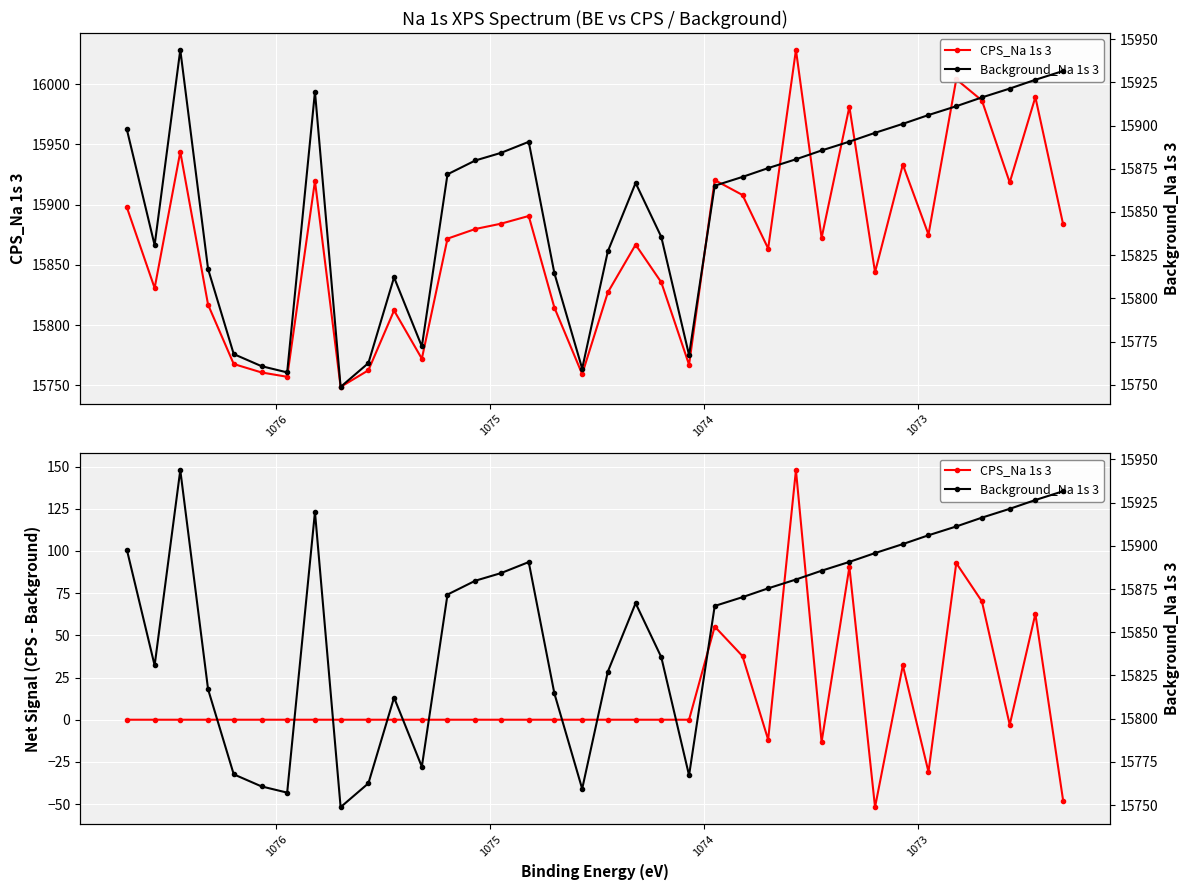

At how many categories does at least one series exceed 2158?

36